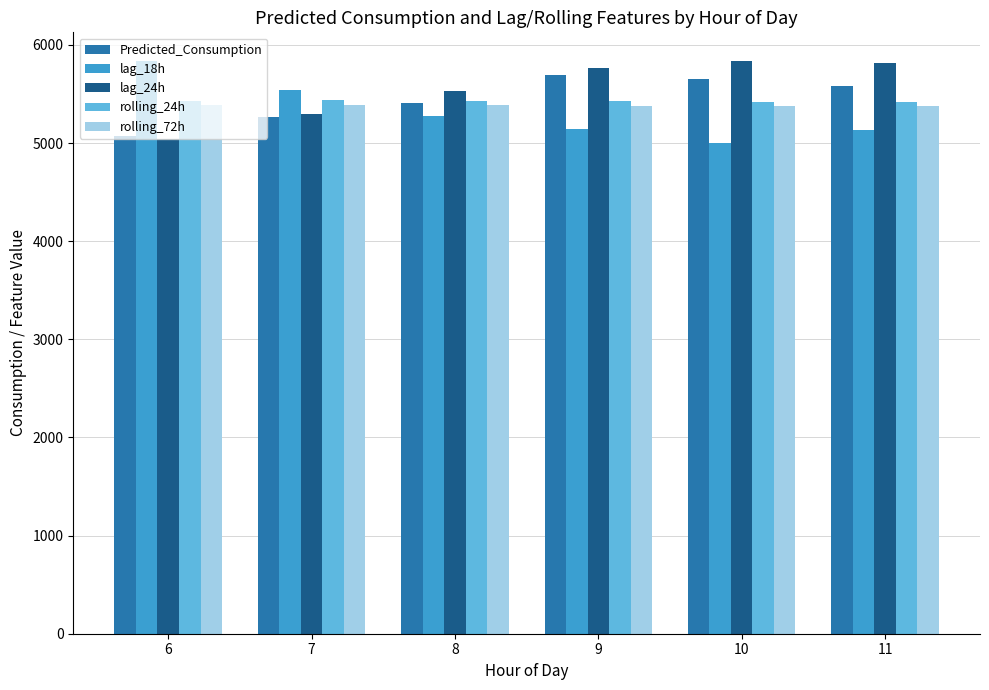

True or false: lag_18h has a value of 2701.7 at 6.

False